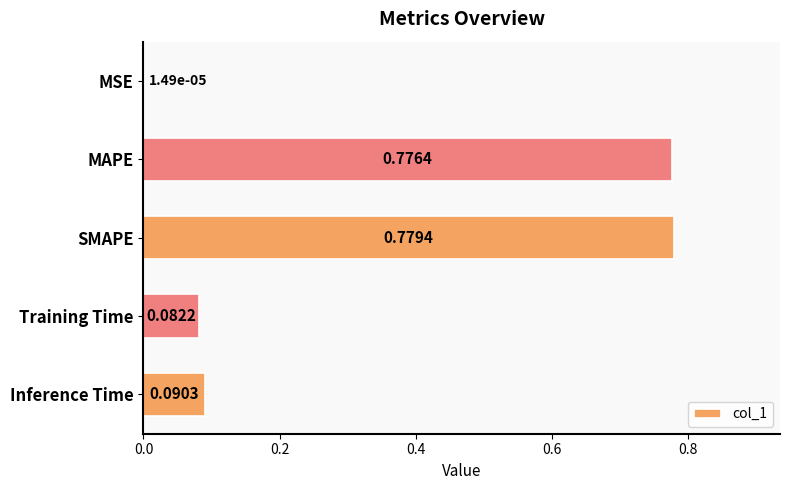

Which label corresponds to the largest value in the chart?

SMAPE